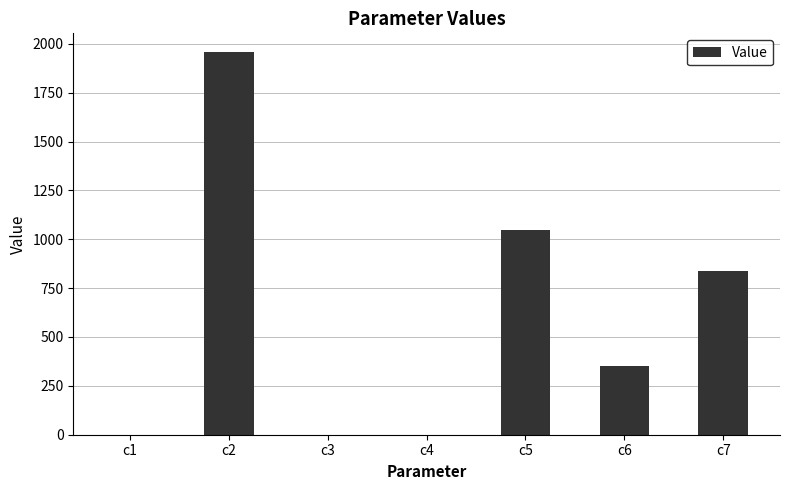

Is it true that the value at c2 is 1955.7?

True